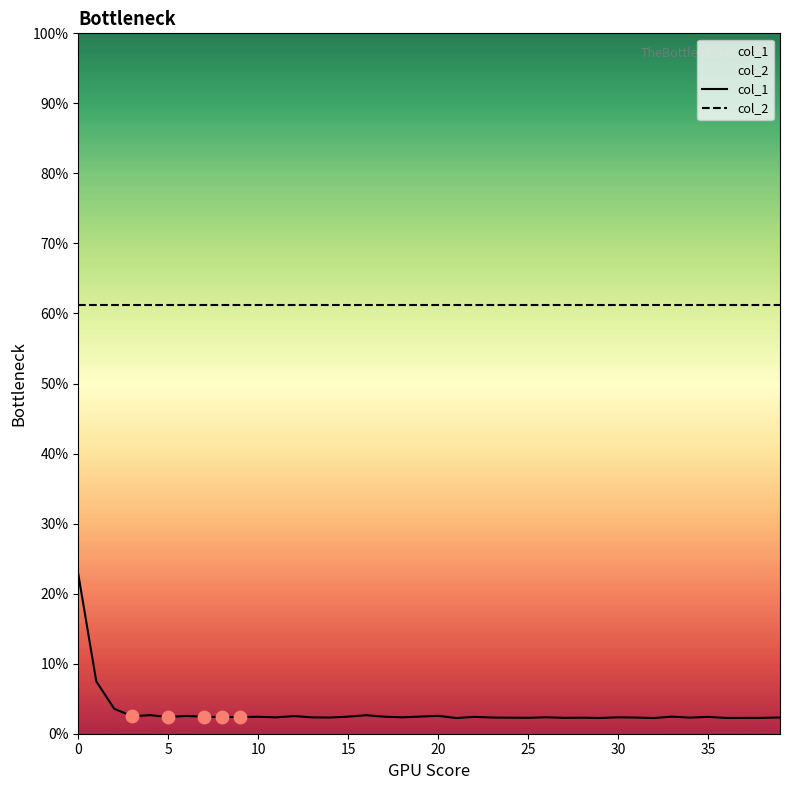

What is the total value across all series at 39?

0.6